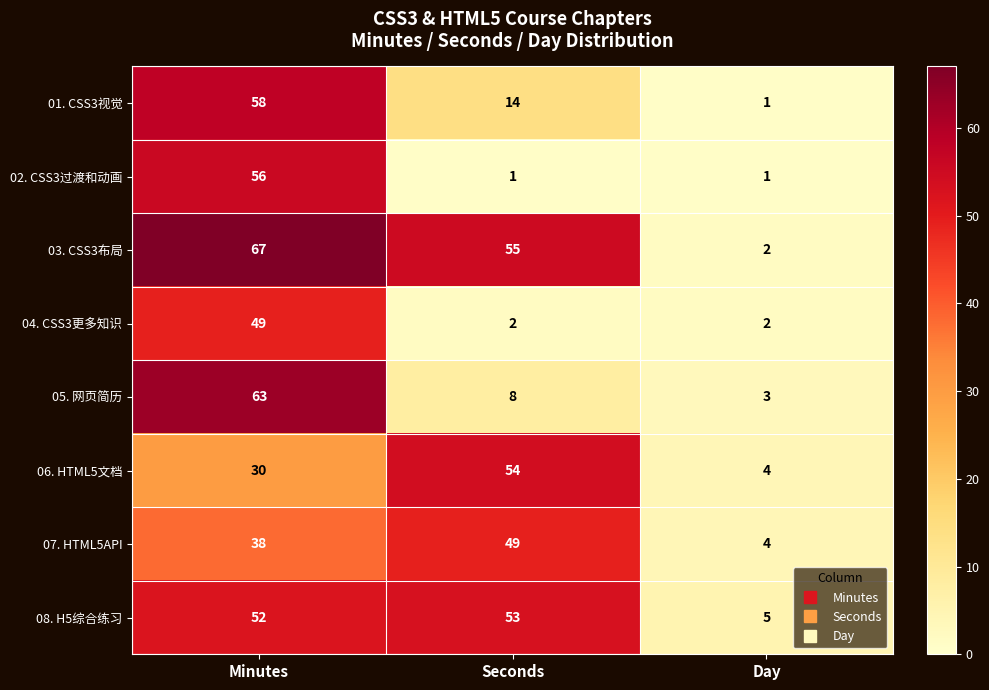

How many 02. CSS3过渡和动画 values are between 1 and 56?

3